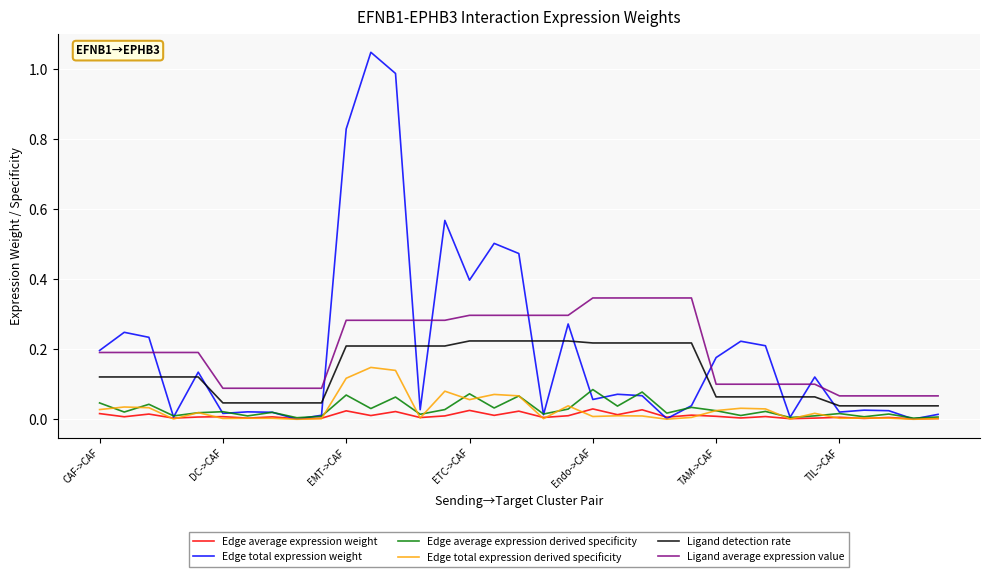

At how many categories does at least one series exceed 0?

35